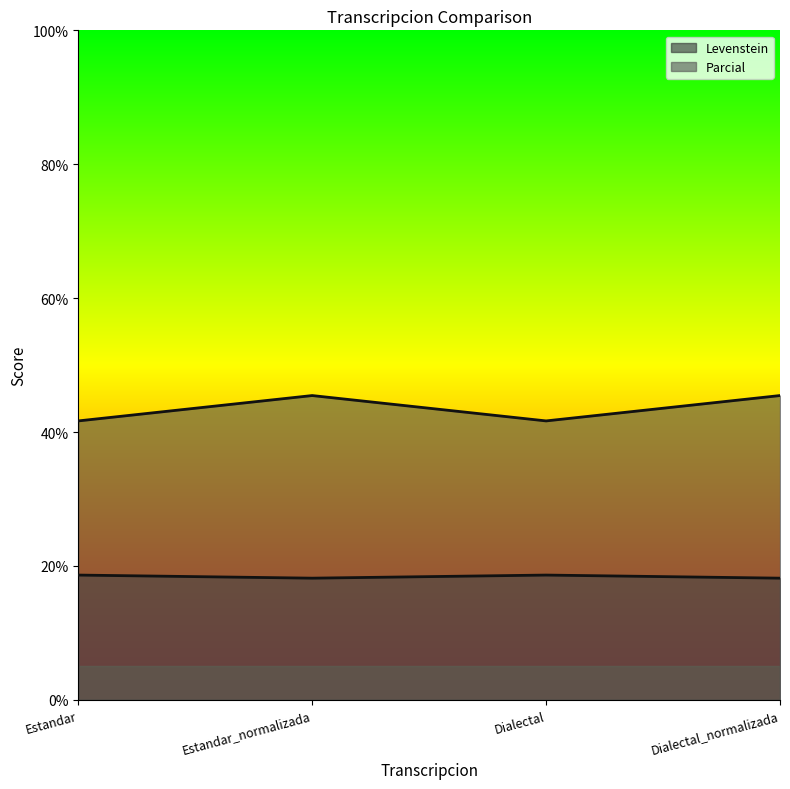

How many interior local peaks does the Parcial series have?

1